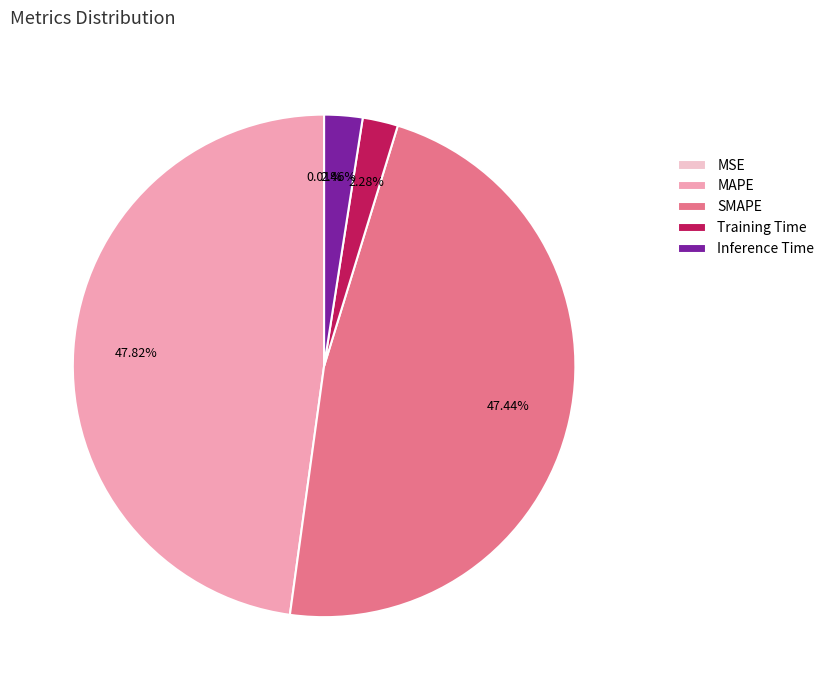

Is there a majority slice in this chart?

No